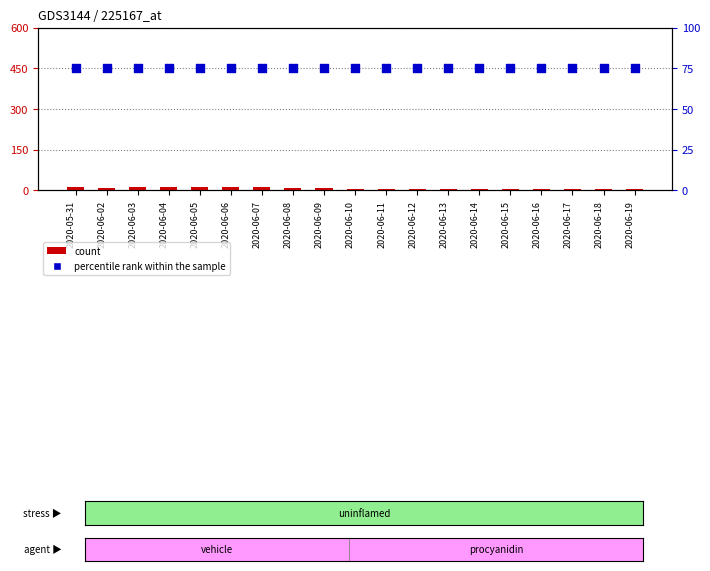

Which series reaches the minimum Y coordinate?

count